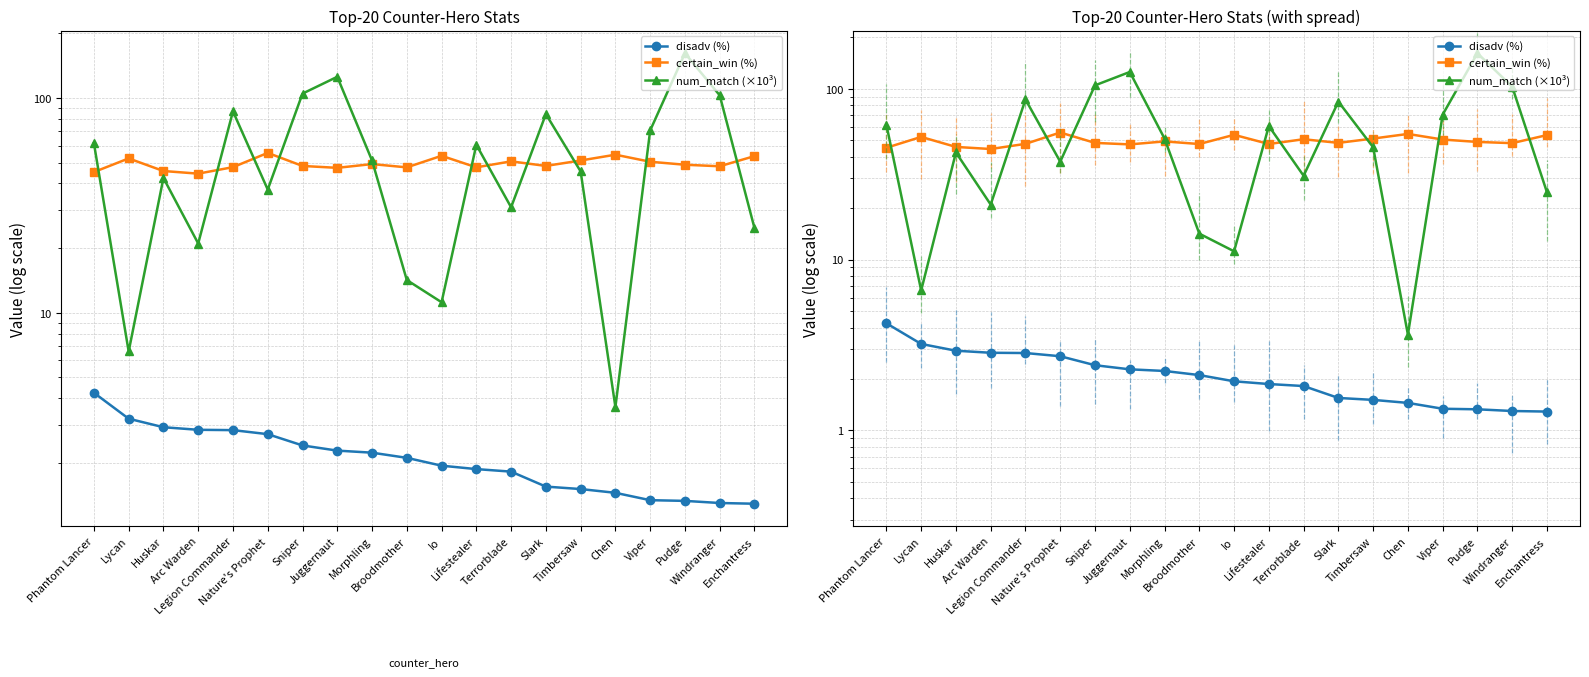

How many data points in num_match (×10³) are above 51?

10